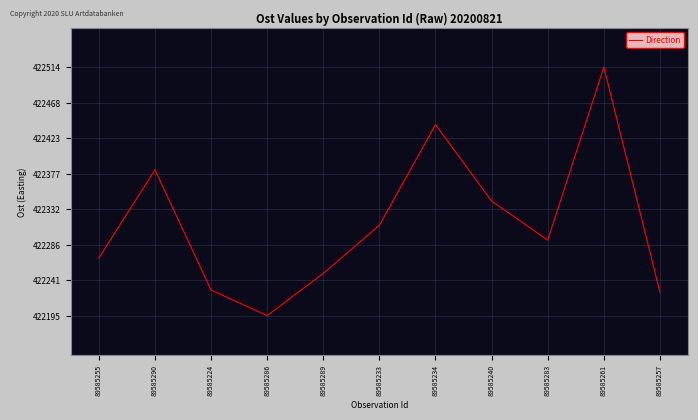

Which has a higher value, 89585290 or 89585233?

89585290